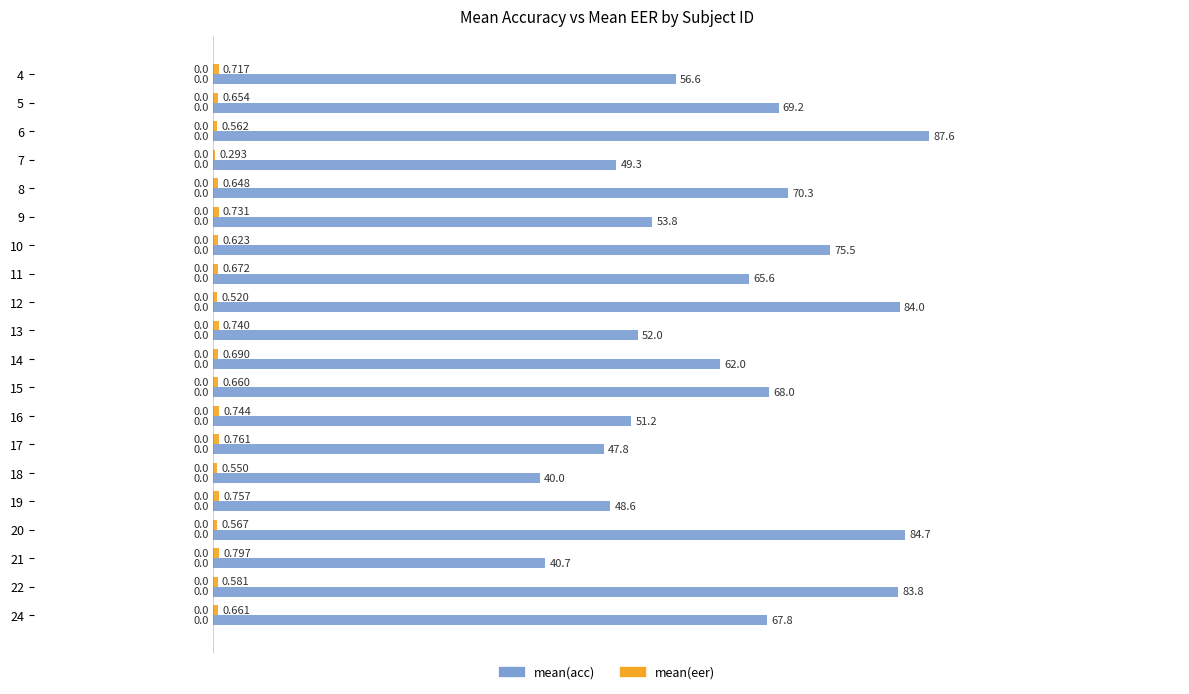

Which series changed the most between 12 and 24?

mean(acc)